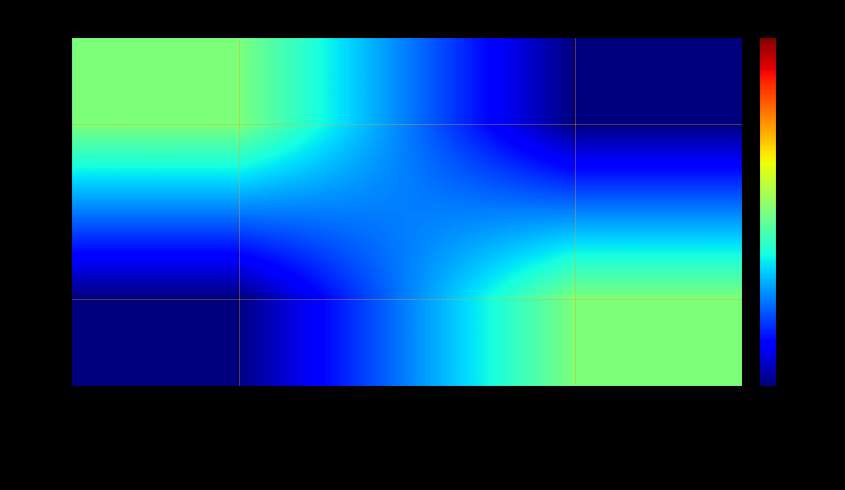

At extensible markup language, list the series in order from largest to smallest.

XML, UML